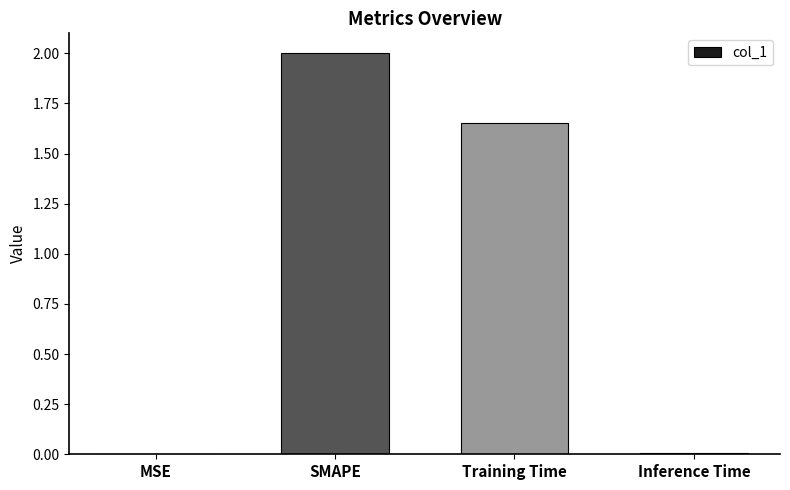

Are the bars grouped side by side (vs. stacked)?

No